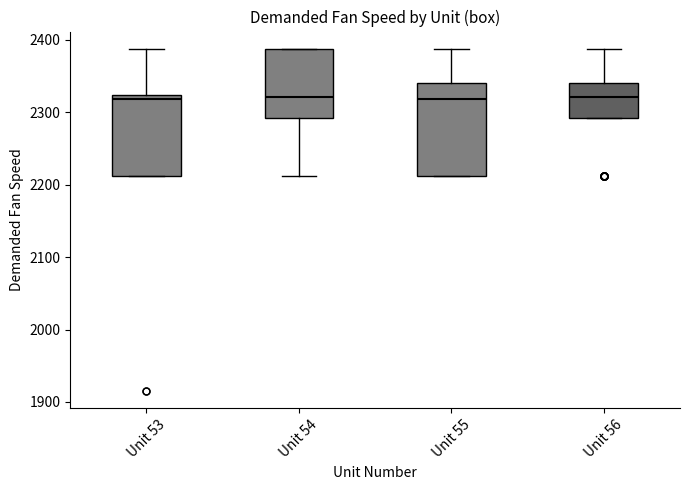

Reading left to right, read every box against the y-axis: the position of its median line, the range the box covers, and the ends of its whiskers. The values are not printed on the chart, so give them approximately, as read against the axis.

Unit 53: median 2320 (just below the box's upper edge), box 2210 to 2320, whiskers 2210 to 2390
Unit 54: median 2320, box 2290 to 2390, whiskers 2210 to 2390
Unit 55: median 2320, box 2210 to 2340, whiskers 2210 to 2390
Unit 56: median 2320, box 2290 to 2340, whiskers 2290 to 2390